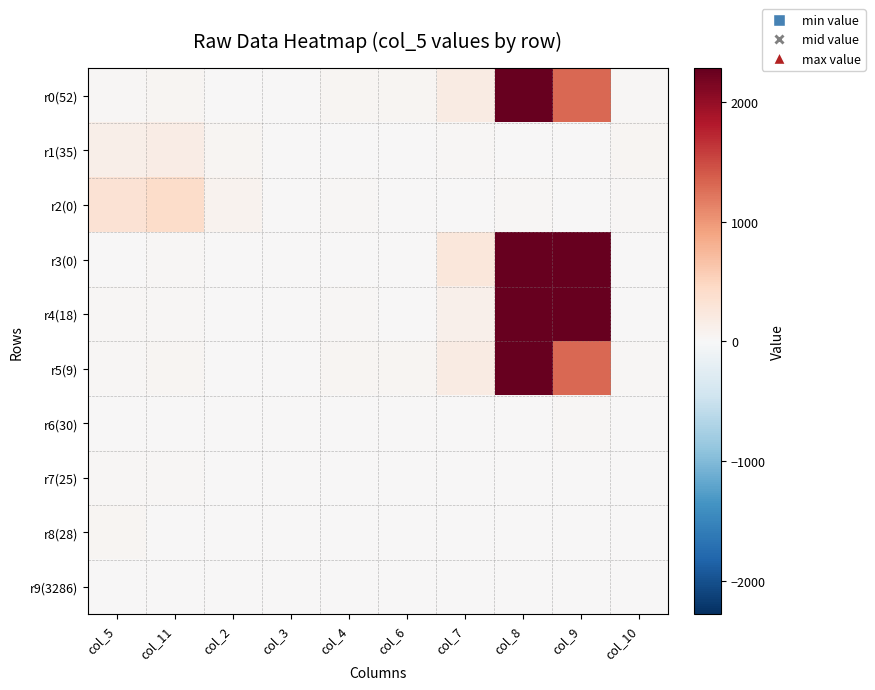

Reading left to right, transcribe all the data shown in this chart.

r0(52): col_5=22	col_11=40	col_2=16	col_3=0	col_4=44	col_6=46	col_7=192	col_8=2512	col_9=1306	col_10=27
r1(35): col_5=140	col_11=161	col_2=51	col_3=12	col_4=14	col_6=0	col_7=24	col_8=9	col_9=0	col_10=38
r2(0): col_5=328	col_11=420	col_2=74	col_3=0	col_4=24	col_6=3	col_7=13	col_8=23	col_9=0	col_10=24
r3(0): col_5=16	col_11=23	col_2=16	col_3=2	col_4=17	col_6=0	col_7=262	col_8=2402	col_9=2663	col_10=5
r4(18): col_5=32	col_11=20	col_2=0	col_3=13	col_4=25	col_6=14	col_7=119	col_8=3323	col_9=2275	col_10=13
r5(9): col_5=22	col_11=40	col_2=16	col_3=0	col_4=44	col_6=46	col_7=192	col_8=2512	col_9=1306	col_10=27
r6(30): col_5=5	col_11=6	col_2=0	col_3=0	col_4=5	col_6=0	col_7=0	col_8=0	col_9=24	col_10=0
r7(25): col_5=18	col_11=21	col_2=0	col_3=0	col_4=2	col_6=0	col_7=1	col_8=8	col_9=0	col_10=0
r8(28): col_5=38	col_11=11	col_2=0	col_3=0	col_4=7	col_6=0	col_7=7	col_8=4	col_9=0	col_10=12
r9(3286): col_5=7	col_11=16	col_2=0	col_3=0	col_4=8	col_6=0	col_7=0	col_8=6	col_9=0	col_10=0